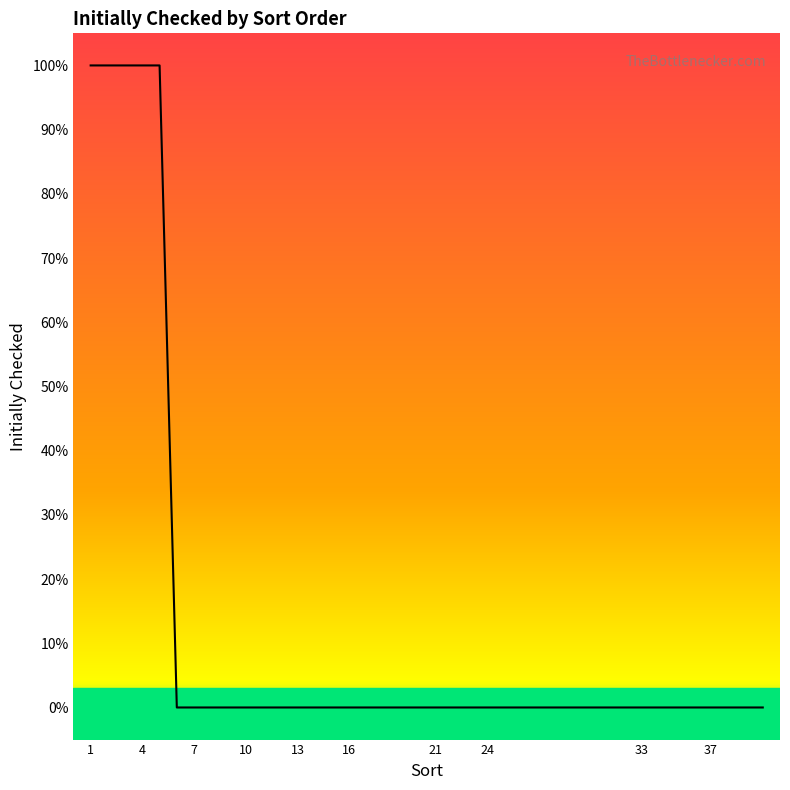

Does the chart display data point markers on the line(s)?

No